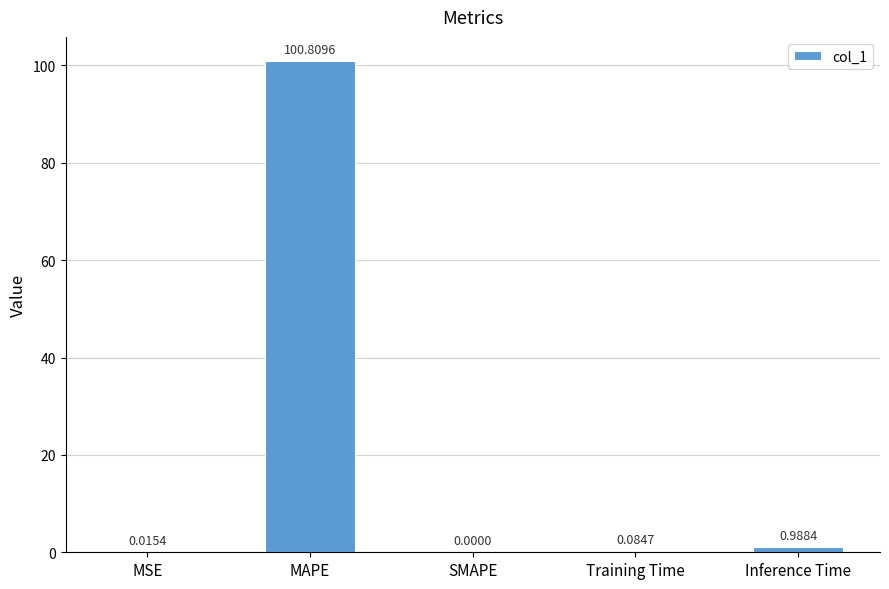

What is the sum of all values?

101.9